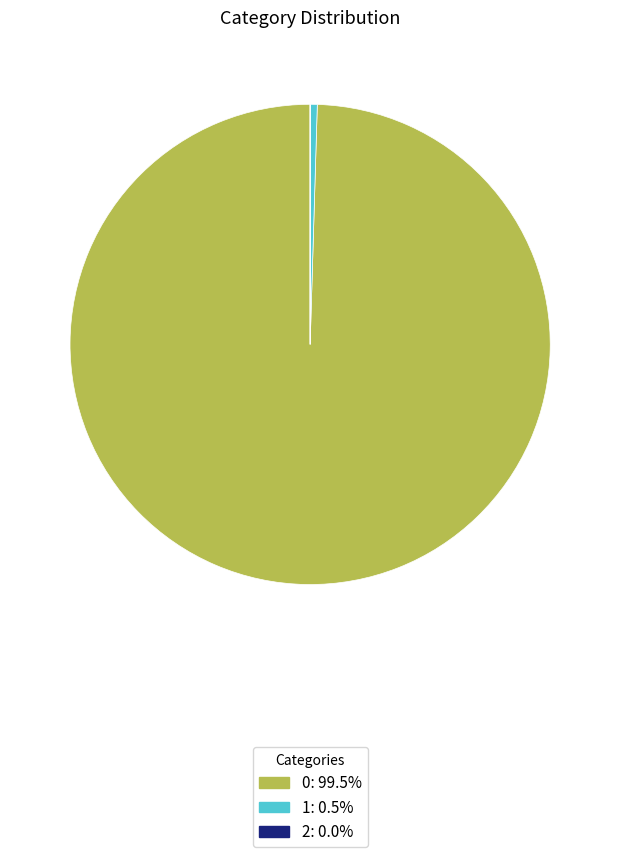

Is the sum of 0 and 1 greater than half?

Yes